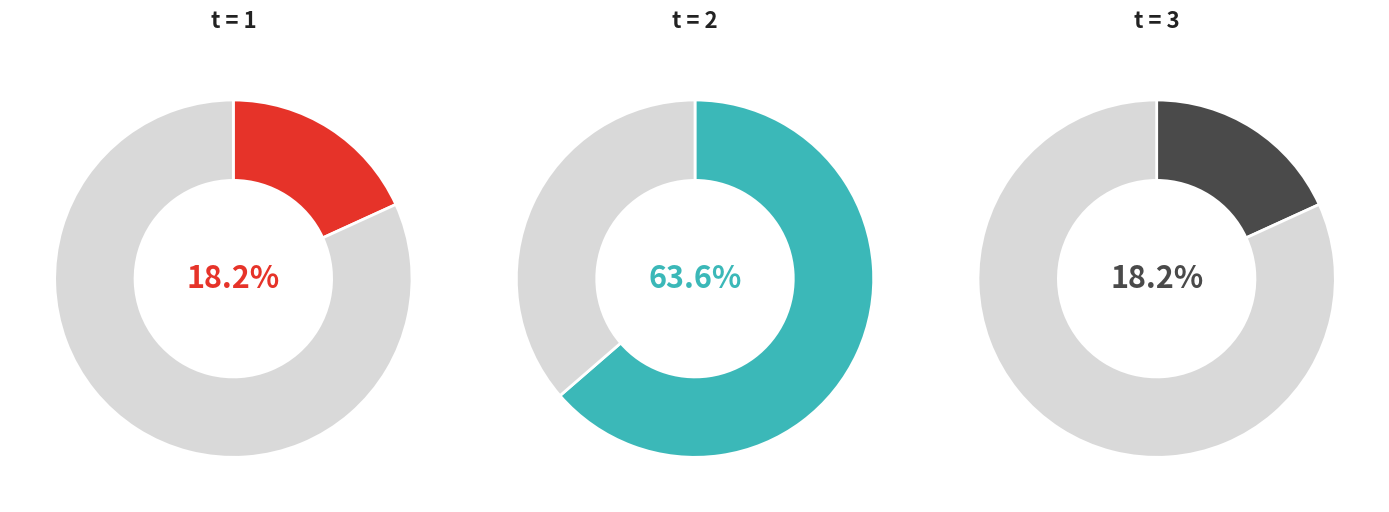

What is the change in value from 2 to 3?

-5